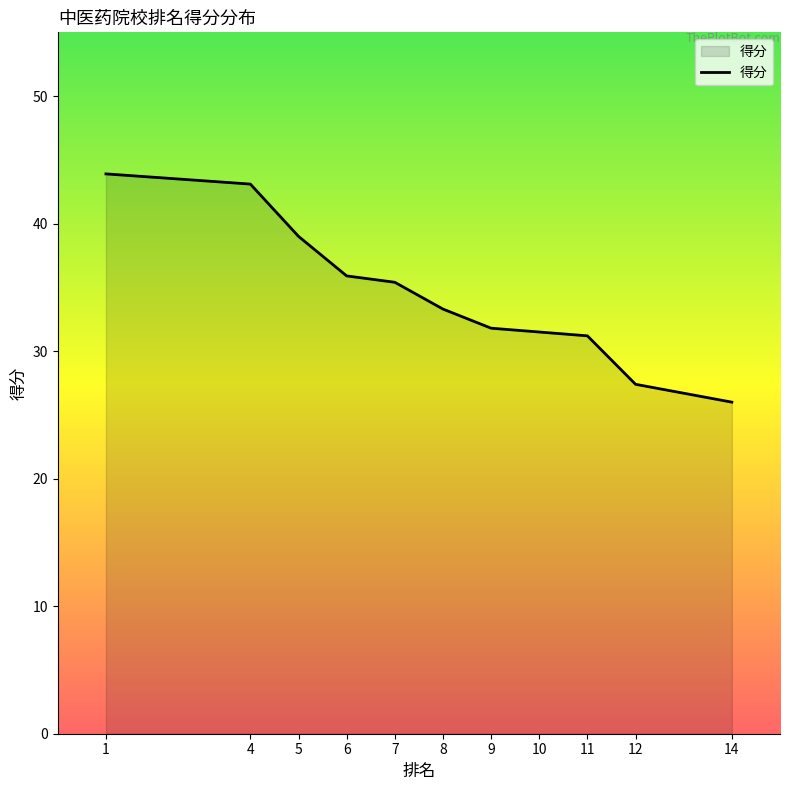

Reading right to left, extract all data points from this chart.

26.0	27.4	31.2	31.5	31.8	33.3	35.4	35.9	39.0	43.1	43.9